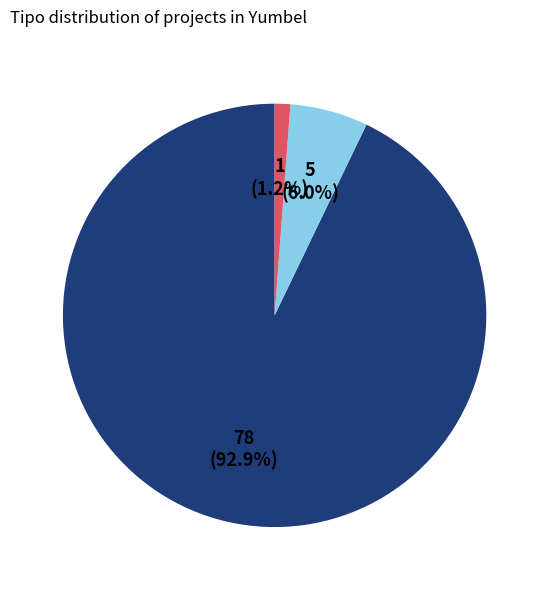

Is there any slice that represents more than half of the pie?

Yes